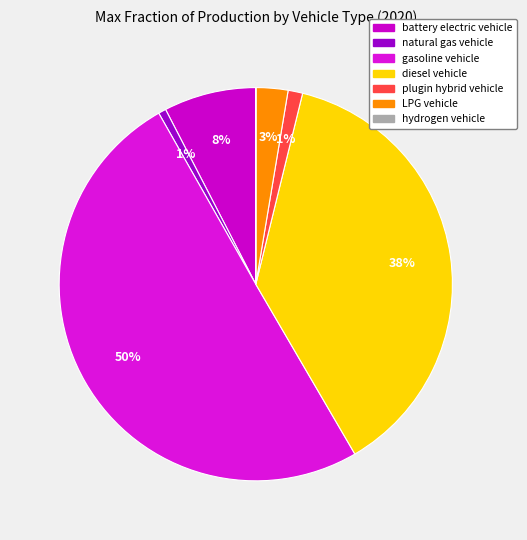

Which has a higher value, battery electric vehicle or gasoline vehicle?

gasoline vehicle